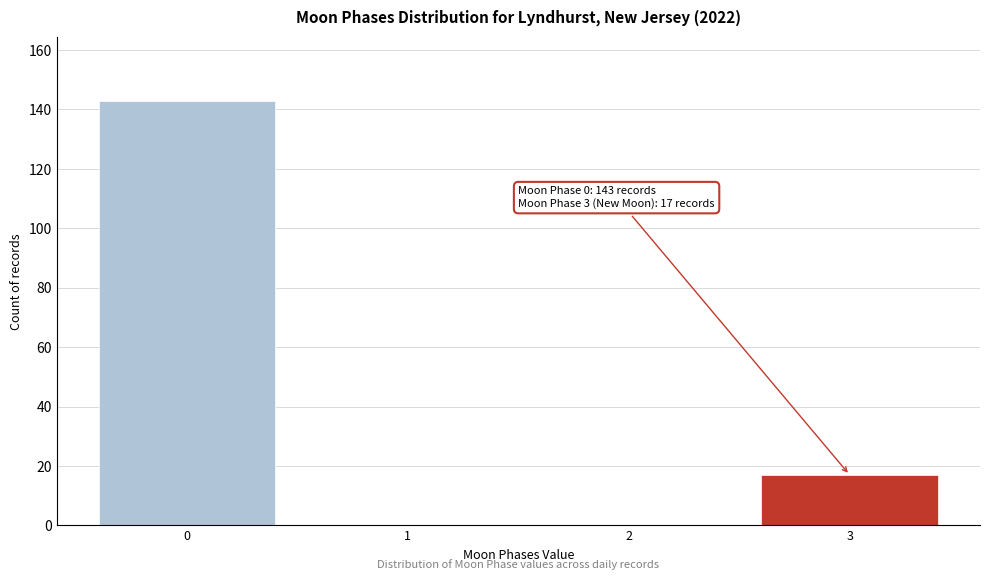

Reading left to right, extract all data points from this chart.

0=143	1=0	2=0	3=17